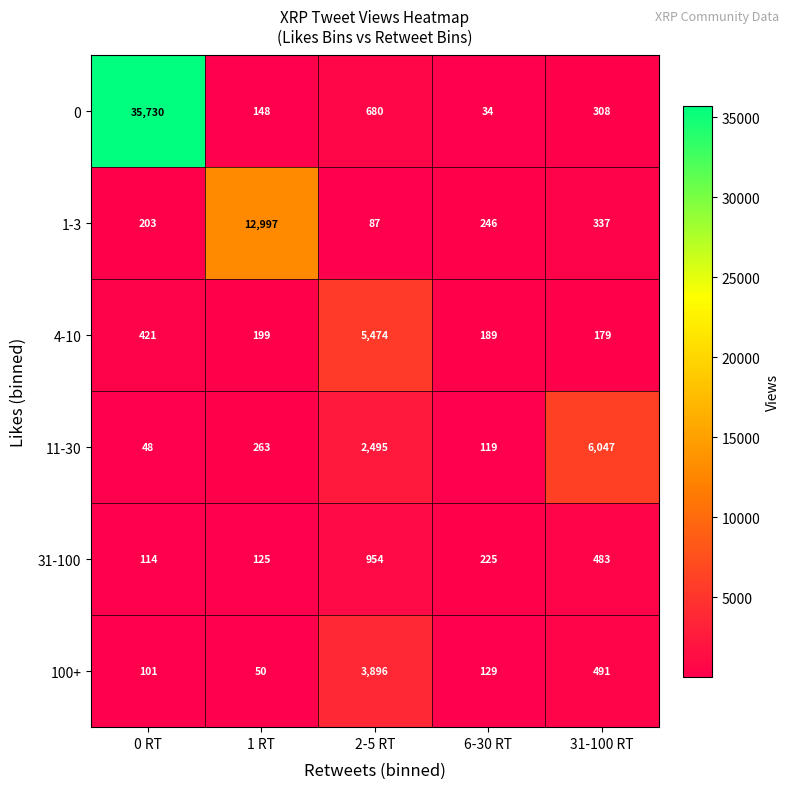

What is the sum of the 11-30 values at 6-30 RT and 1 RT?

382